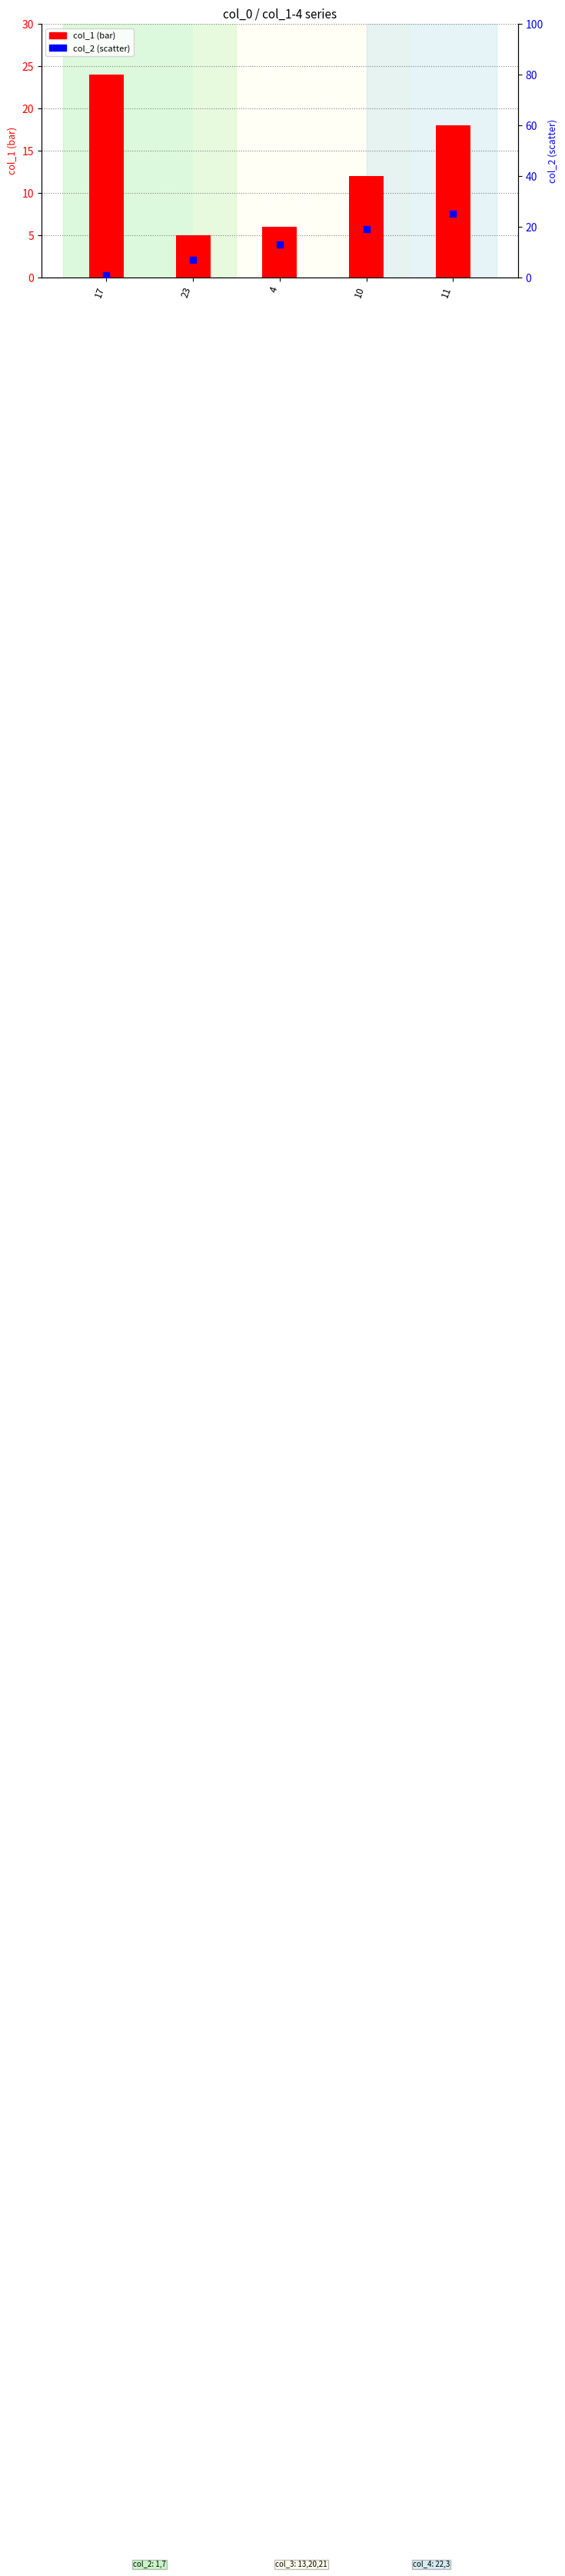

At which category is the sum across all series the highest?

11